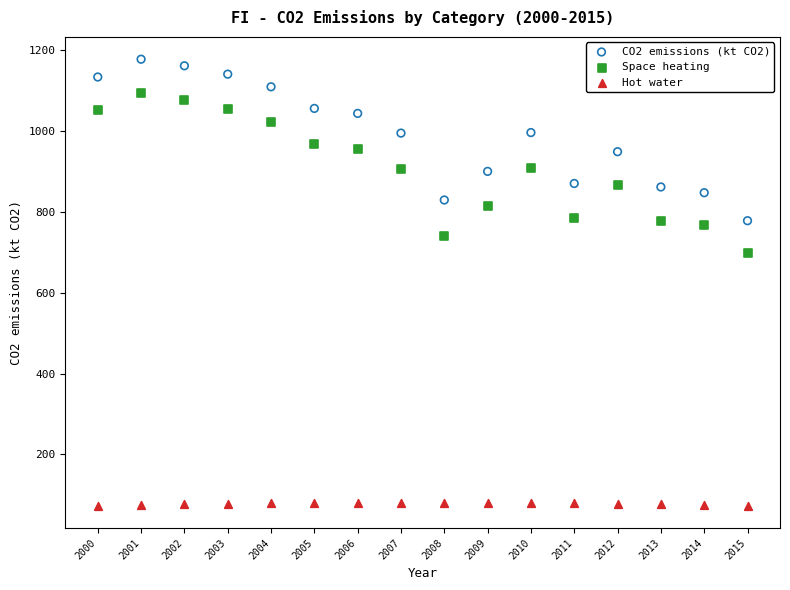

Across all data points, what is the range of Y values (max minus min)?

1105.7